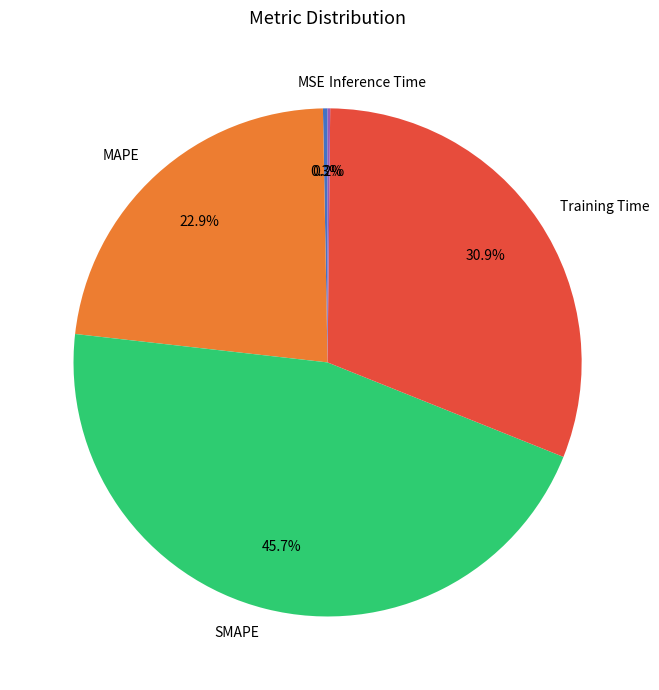

To the nearest percent, what is the average slice percentage?

20%